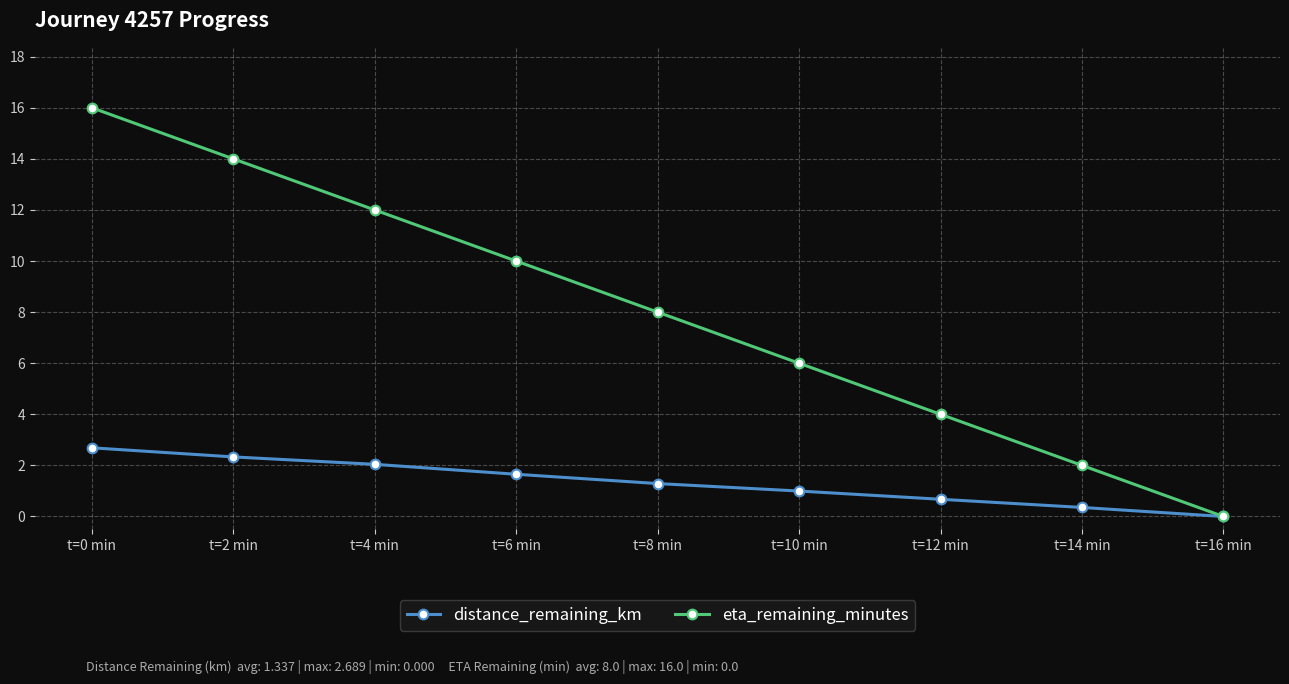

What is the greatest value displayed?

16.0